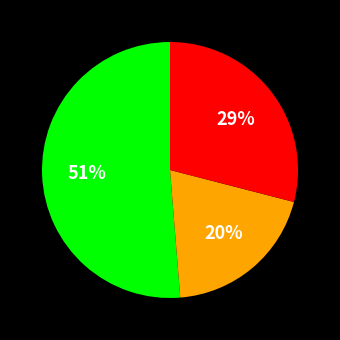

How many segments does this pie chart have?

3